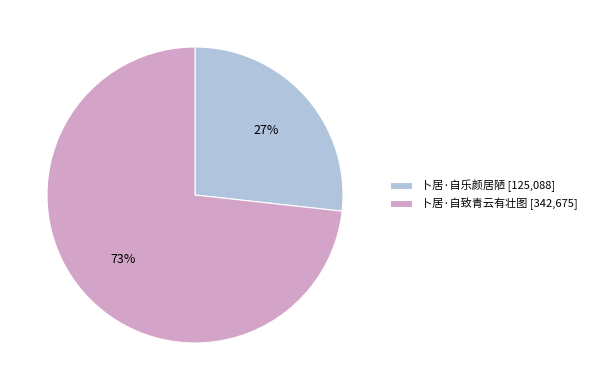

How many segments does this pie chart have?

2